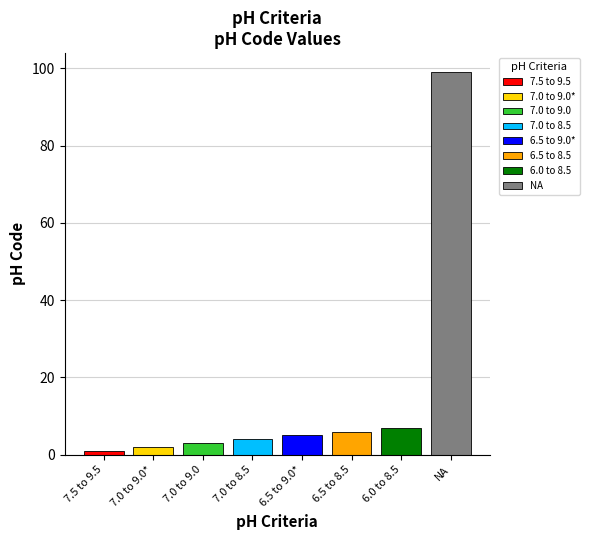

Count the number of values greater than 5.

3